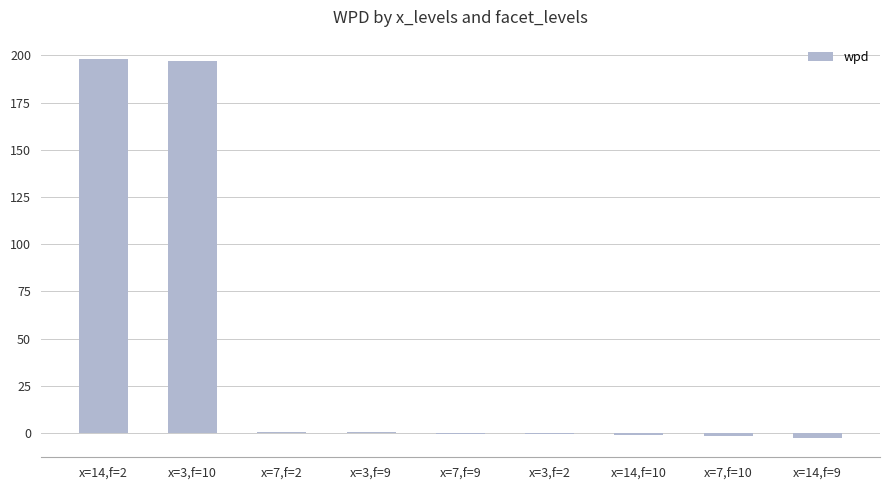

The value at x=3,f=10 is 350.3. True or false?

False